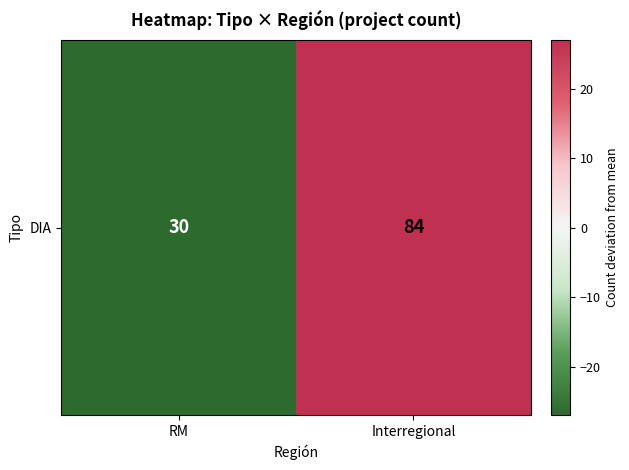

Read the value at Interregional.

27